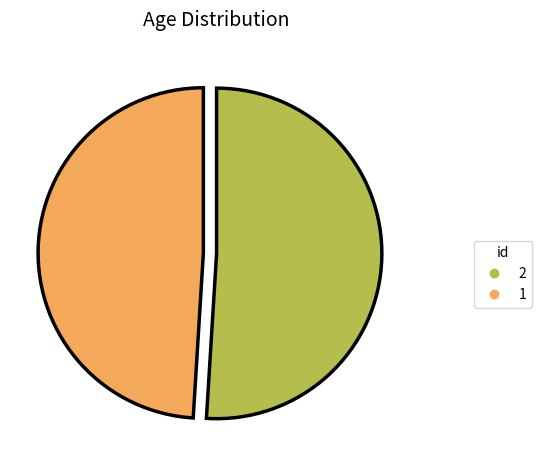

Is it true that 1 is 49% of the pie?

True